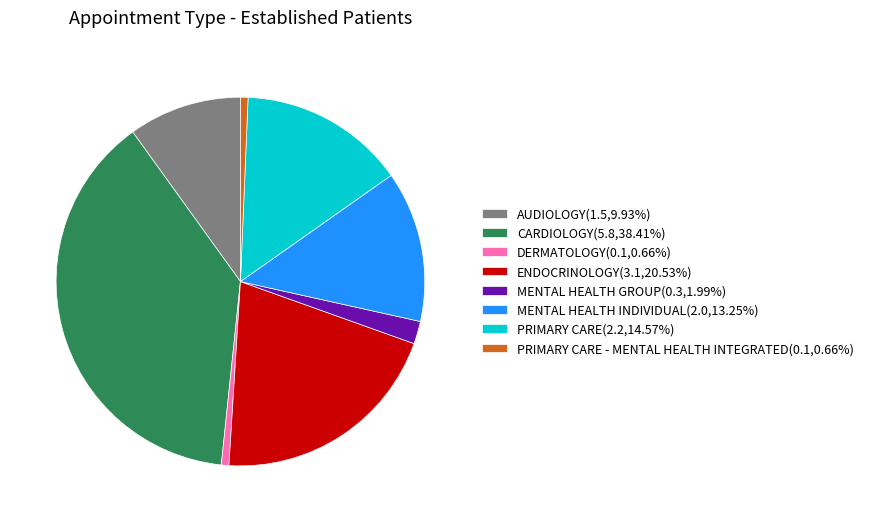

Is the sum of PRIMARY CARE(2.2,14.57%) and PRIMARY CARE - MENTAL HEALTH INTEGRATED(0.1,0.66%) greater than half?

No